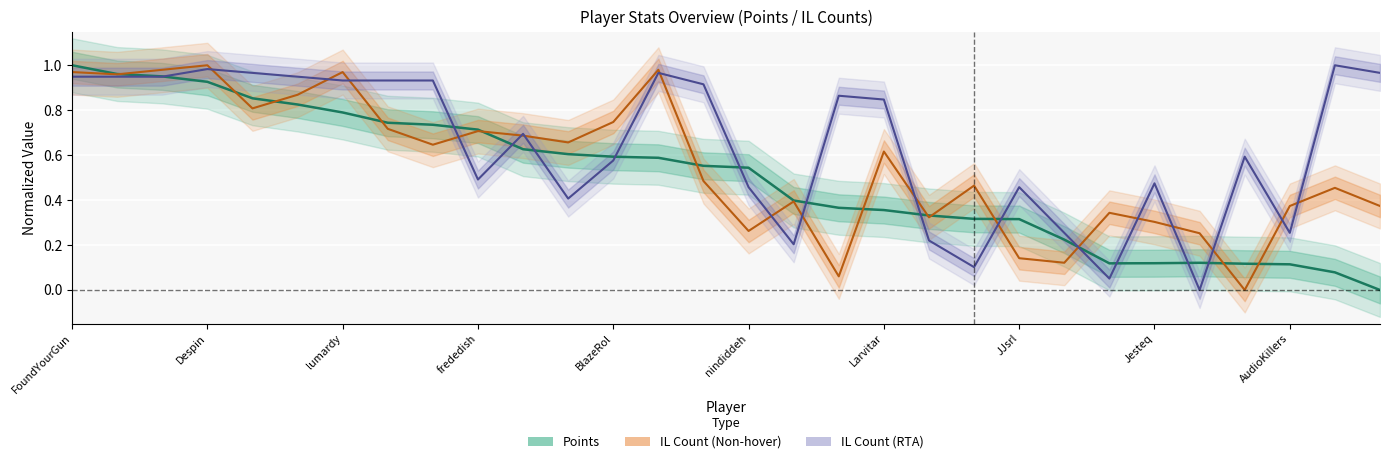

At which category does the chart reach its peak across all series?

FoundYourGun